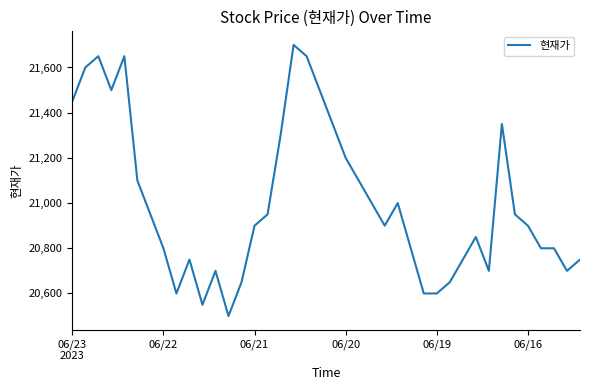

What is the minimum value shown in the chart?

20500